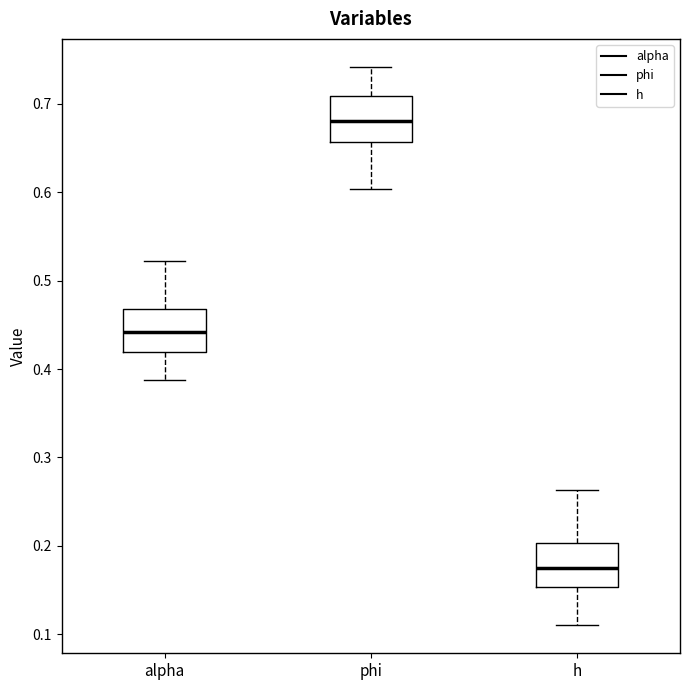

Which box has the highest median line?

phi